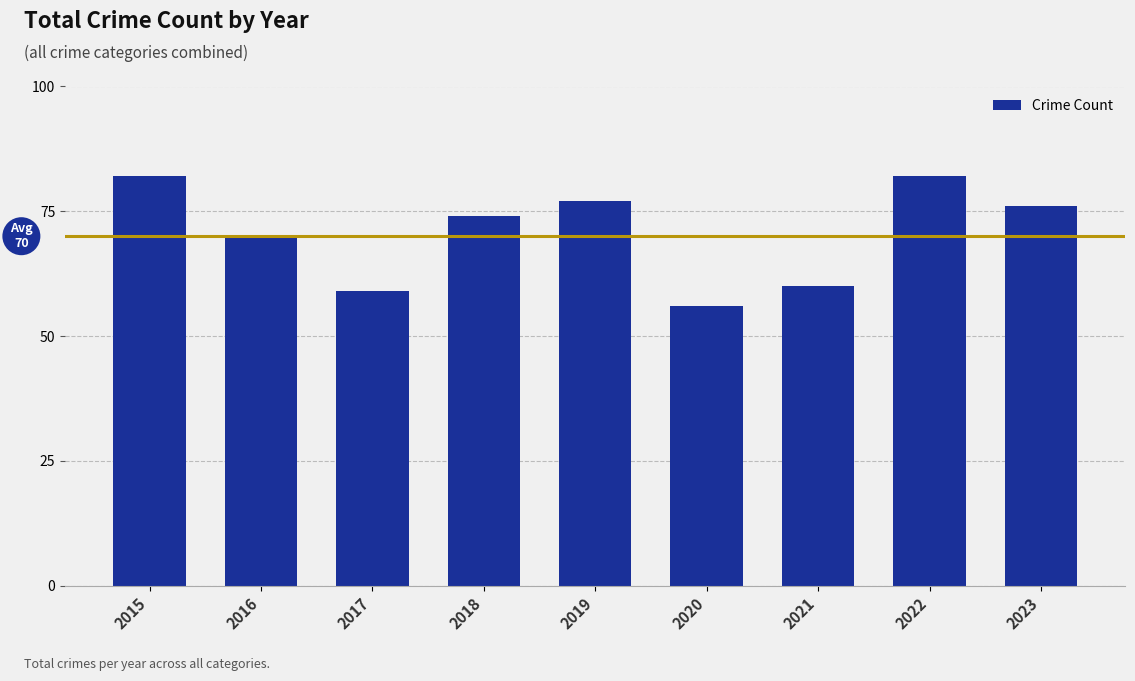

At which label does the data first exceed 74?

2015